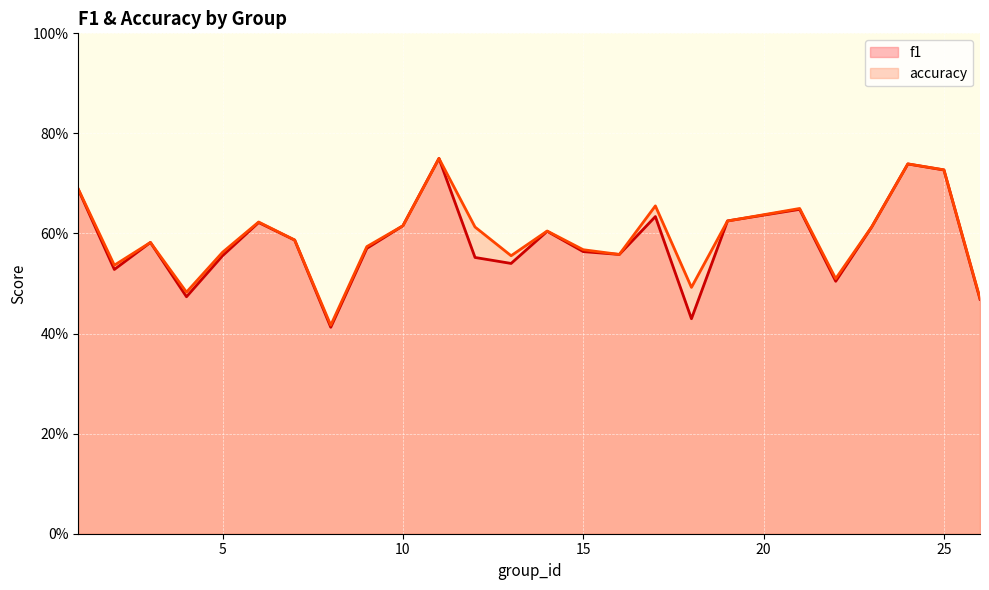

What is the average value of the accuracy series?

0.6